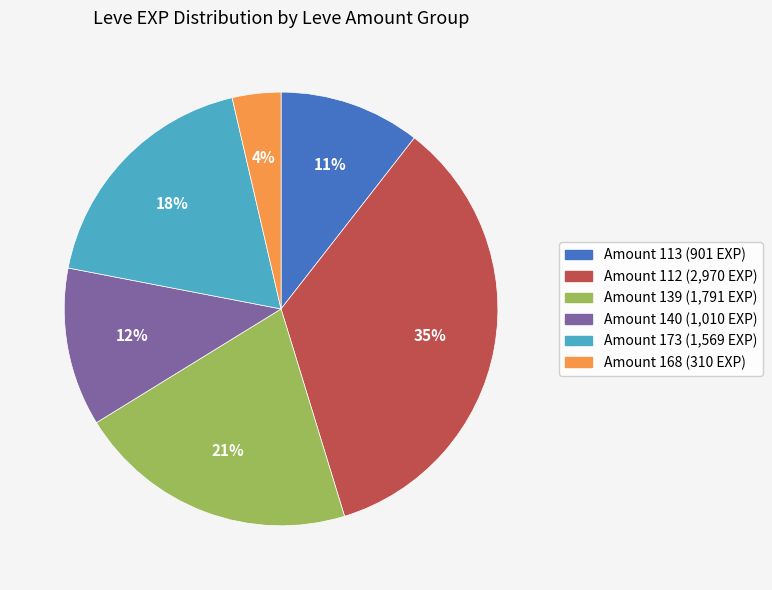

Count the number of slices in the pie.

6